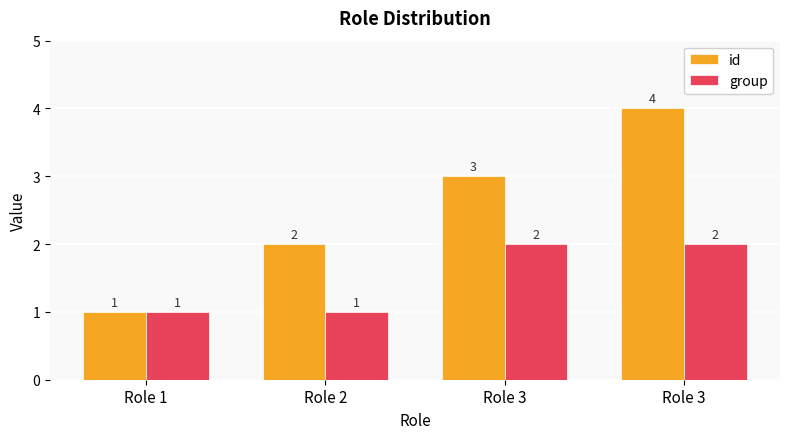

Rank the series at Role 1 from highest to lowest value.

id, group